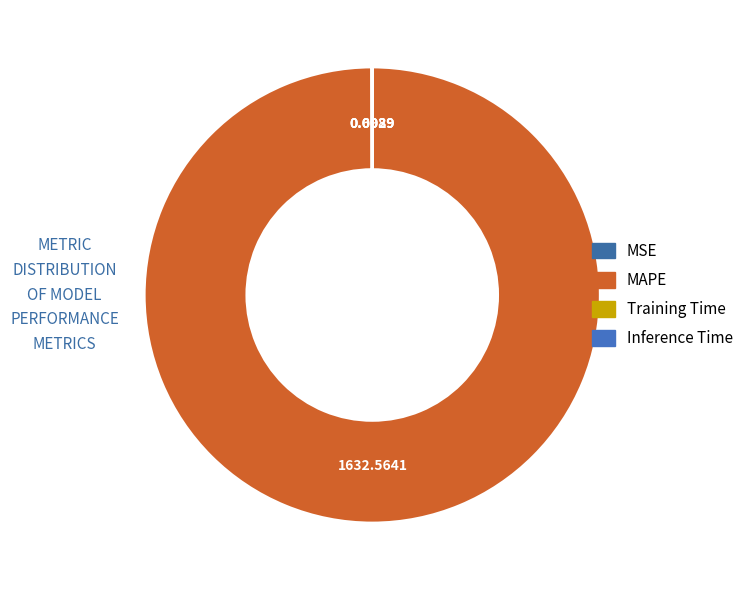

The MSE slice represents 1% of the pie. True or false?

False